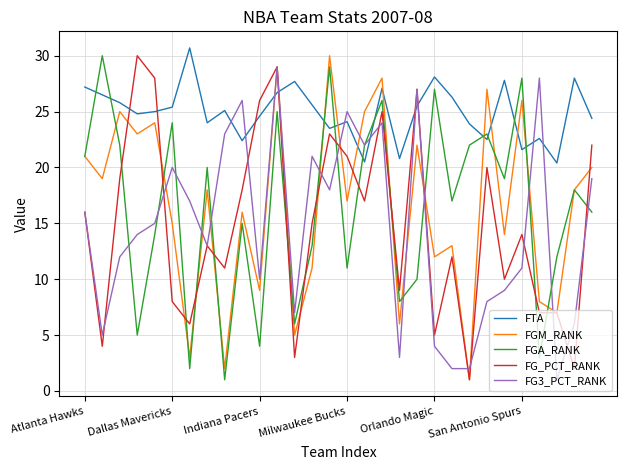

What is the lowest value of the FGM_RANK series?

1.0